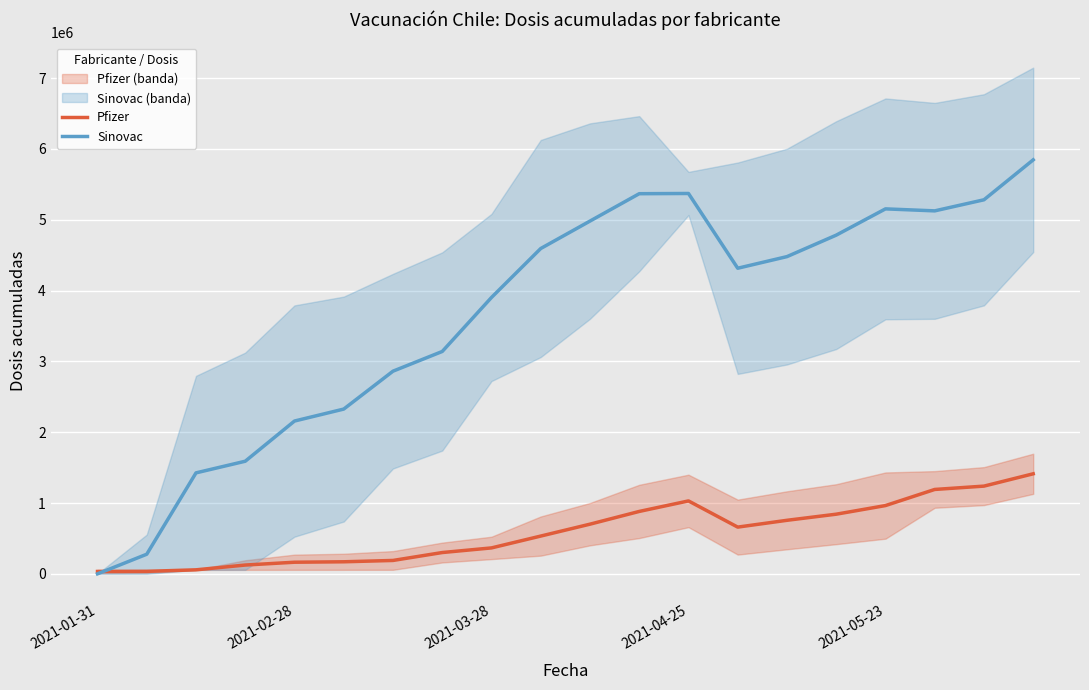

How many times do Pfizer and Sinovac cross each other?

1